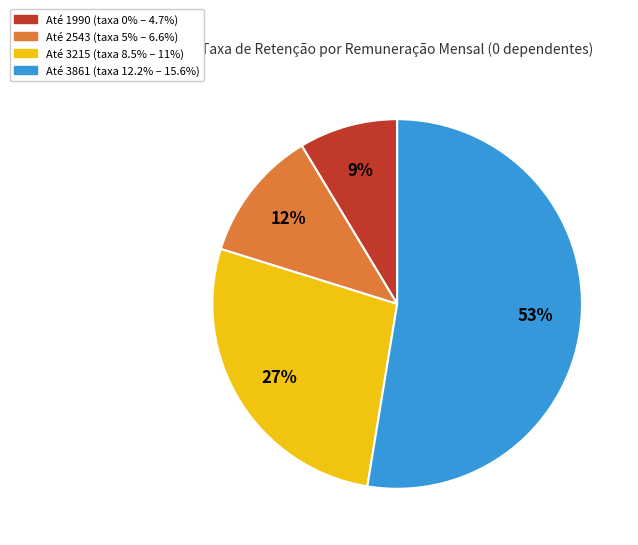

To the nearest percent, what is the combined percentage of Até 1990 (taxa 0% – 4.7%) and Até 3861 (taxa 12.2% – 15.6%)?

61%